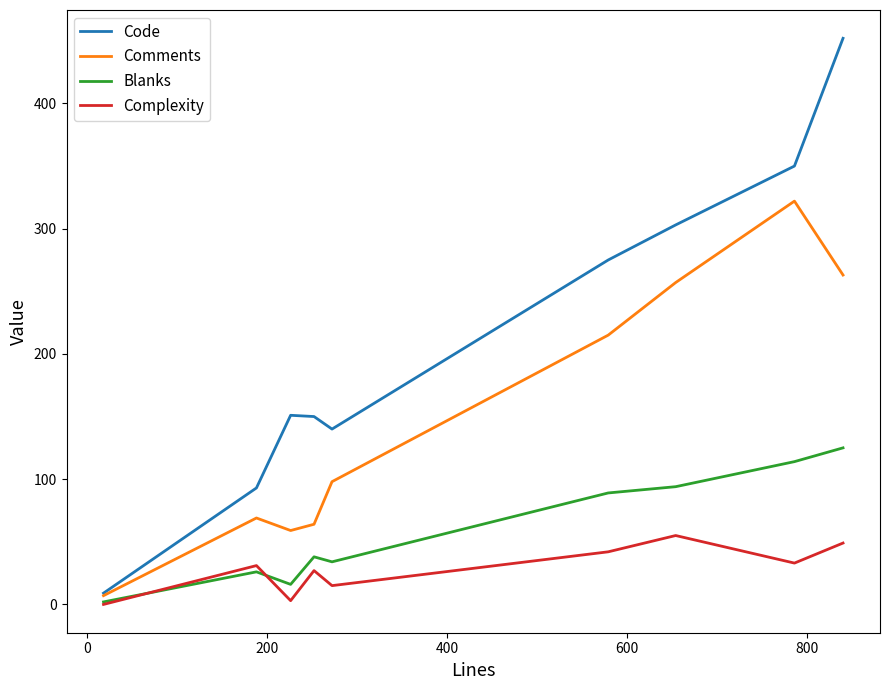

Rank the series by their maximum value, from lowest to highest.

Complexity, Blanks, Comments, Code